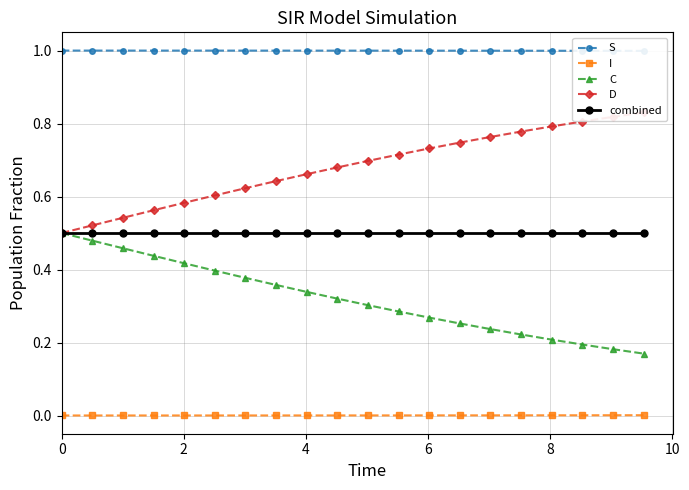

True or false: I and C cross at least once.

False